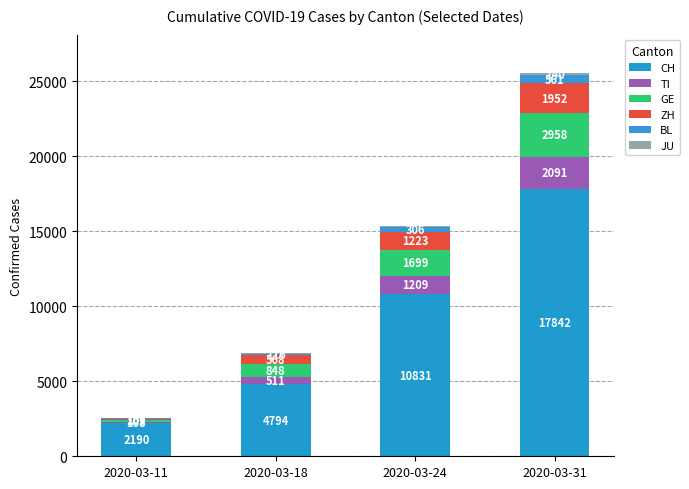

What is the total value across all series at 2020-03-31?

25544